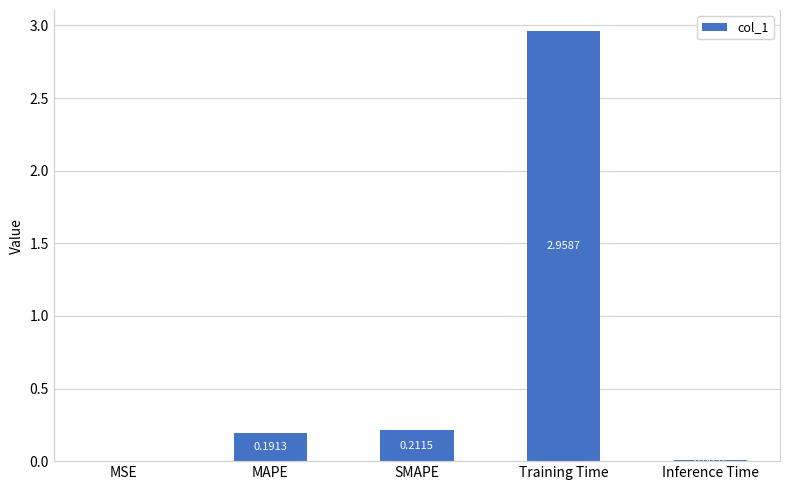

Which label corresponds to the largest value in the chart?

Training Time